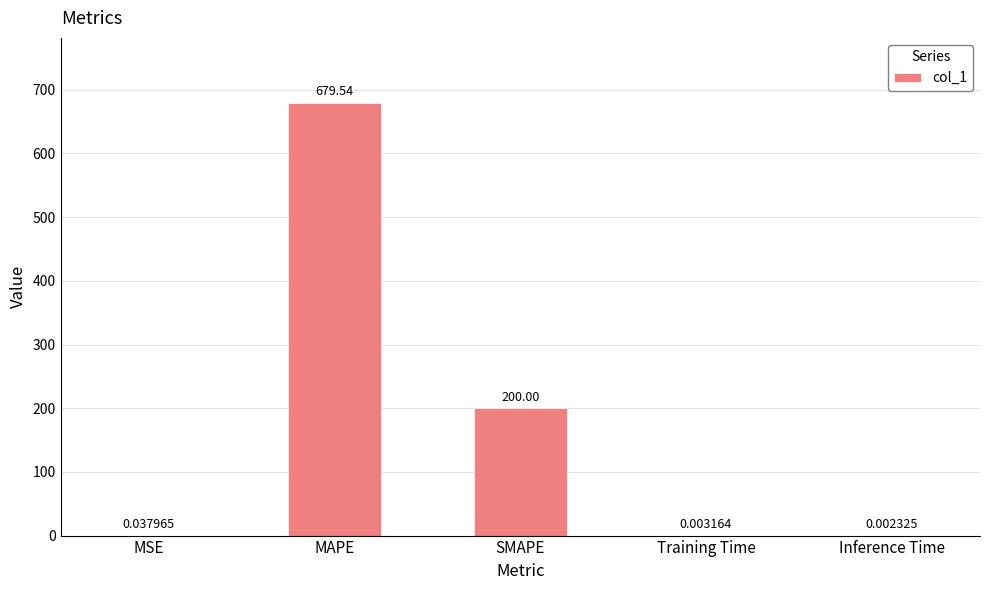

Between MAPE and Inference Time, which is larger?

MAPE